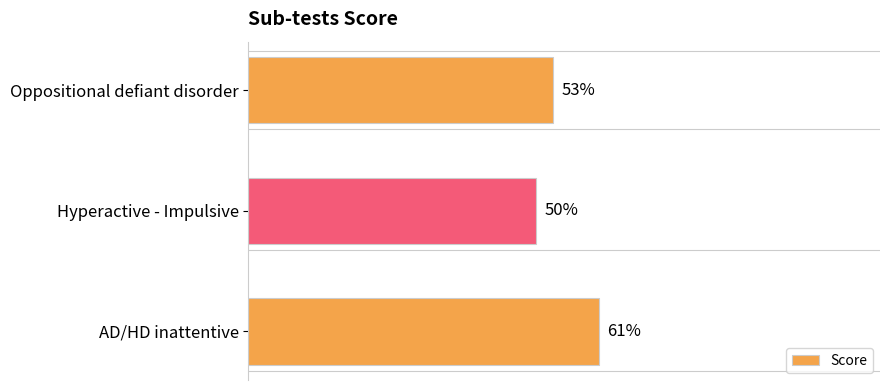

Which category has the lowest value across all series?

Hyperactive - Impulsive